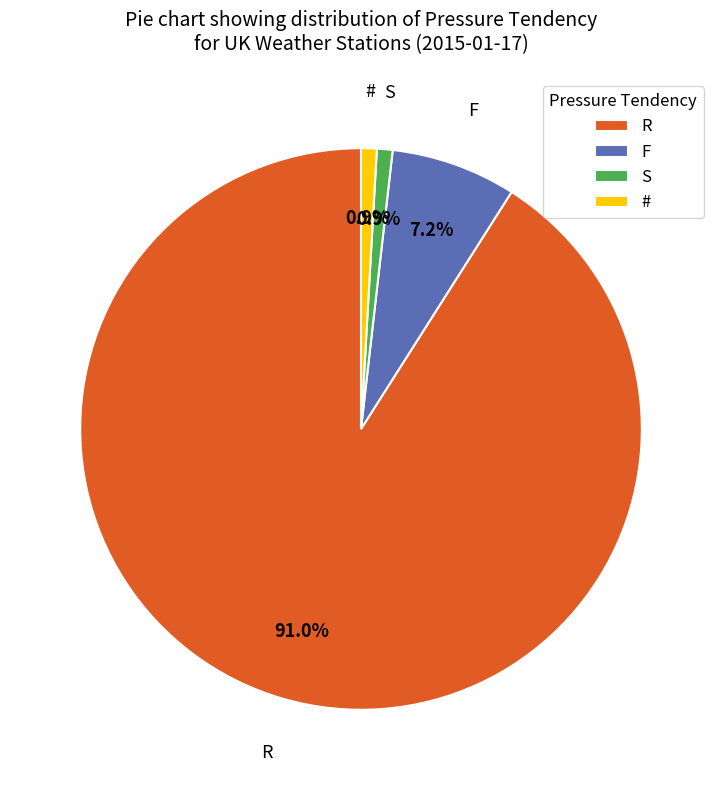

To the nearest percent, what portion does F represent?

7%